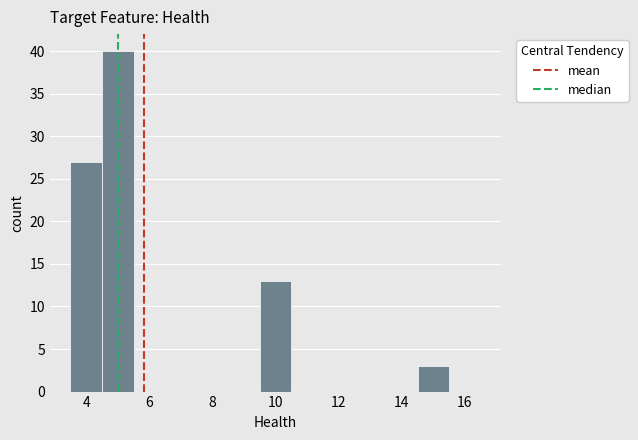

Over which range of the x-axis is the bar tallest?

4.5 to 5.5